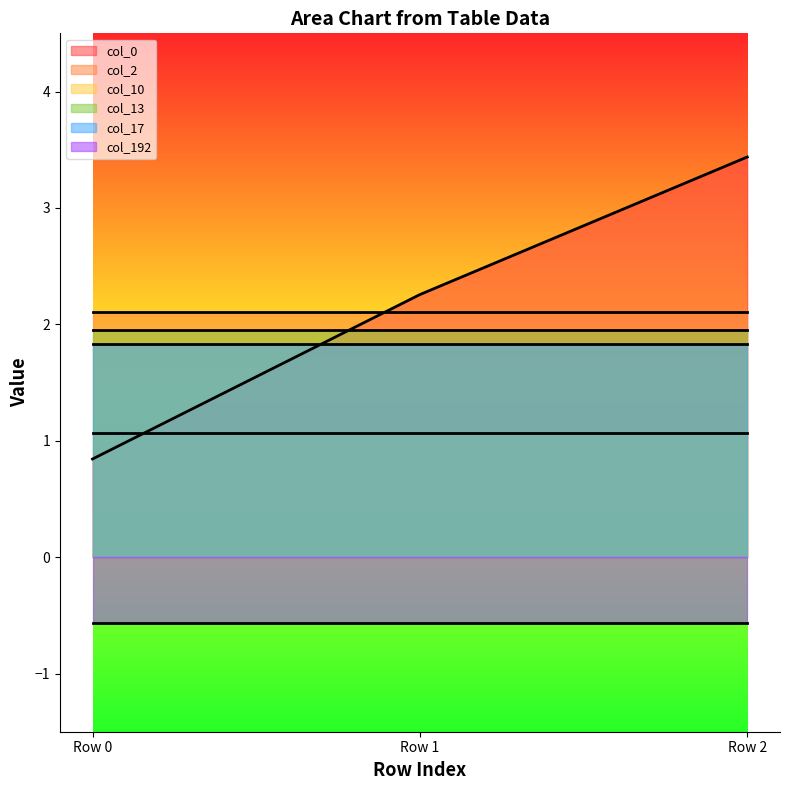

Is it true that col_0 equals 0.8 at Row 0?

True